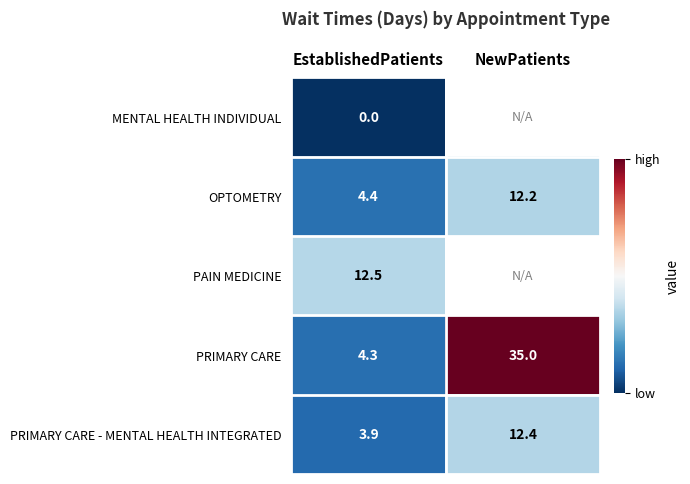

At which label does OPTOMETRY reach its minimum?

EstablishedPatients